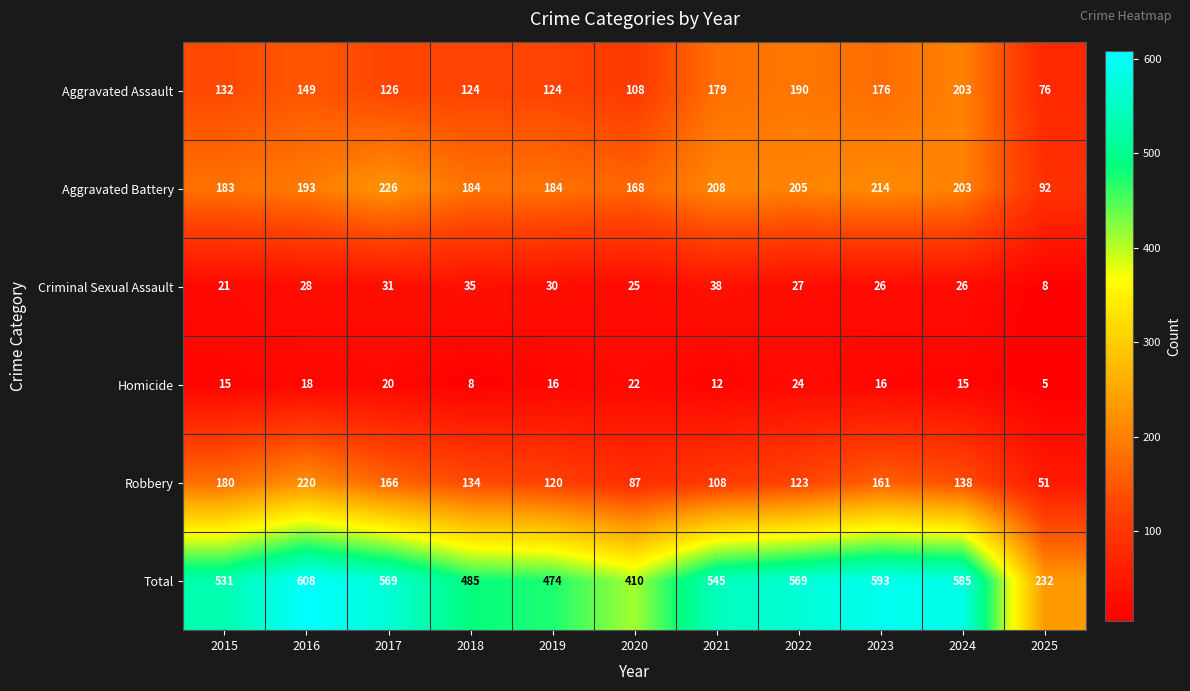

Which series has the widest spread of values?

Total